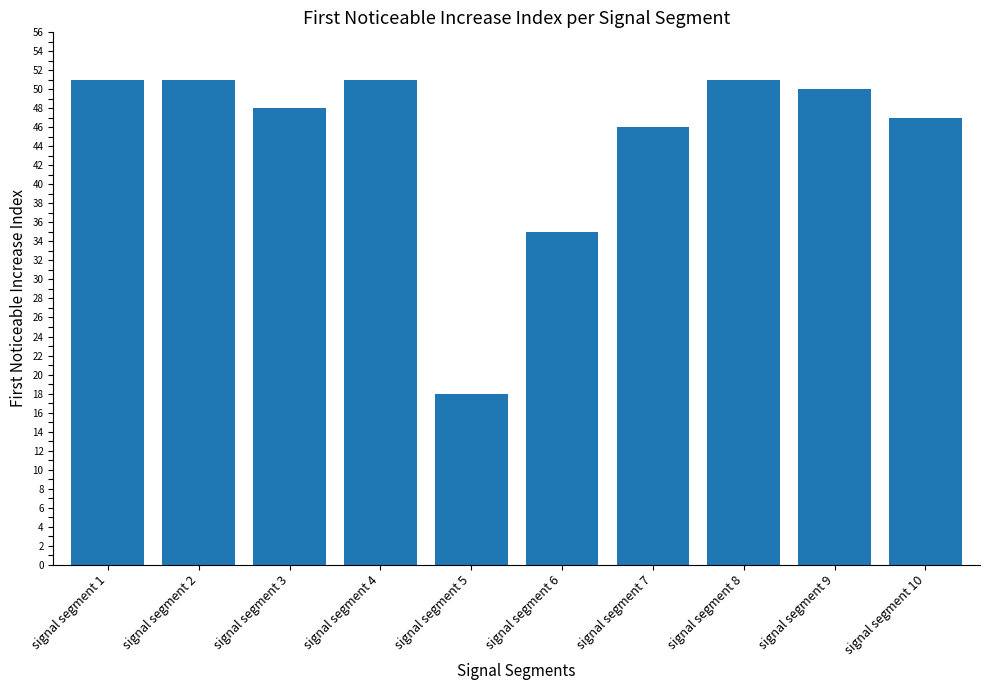

What is the ratio of the value at signal segment 3 to the value at signal segment 6?

1.4